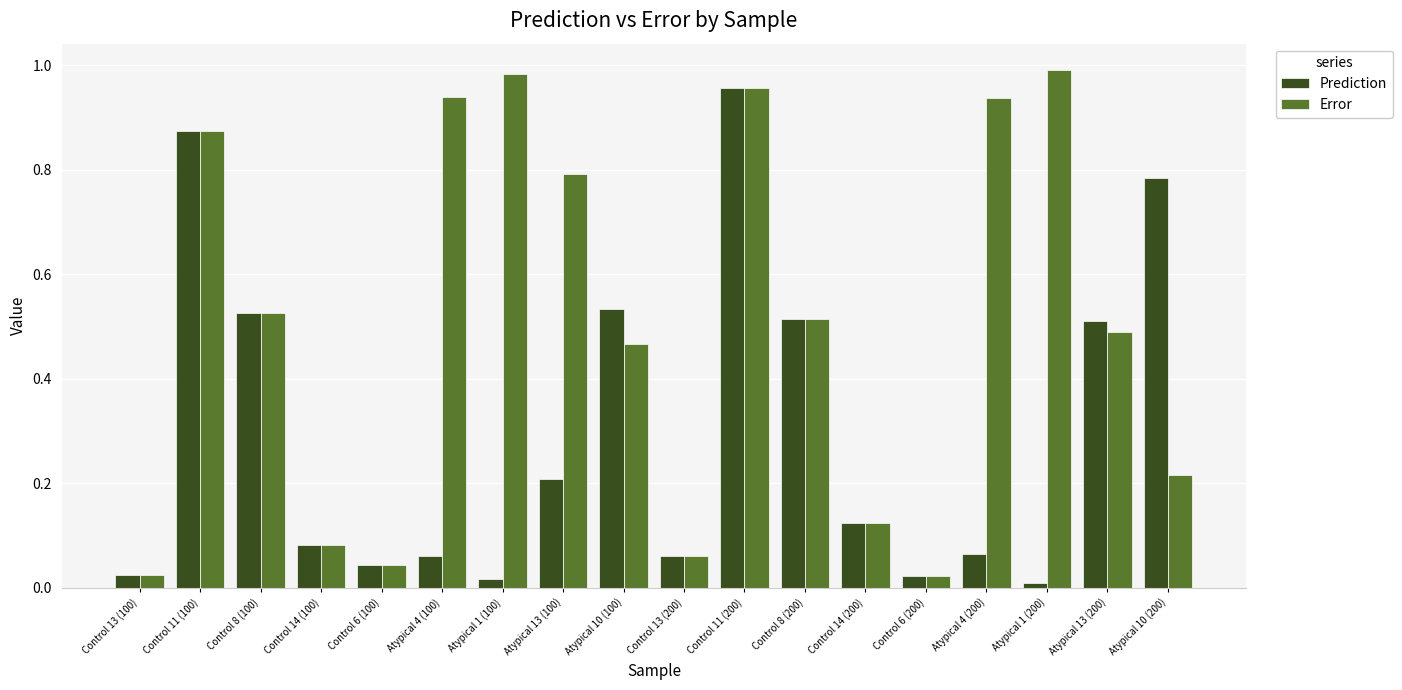

True or false: Error has a value of 0.0 at Control 13 (200).

False